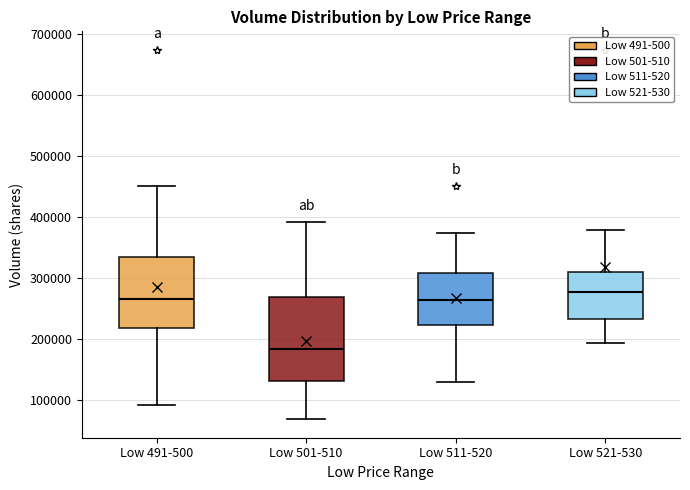

Comparing the boxes themselves (not the whiskers), which one is the tallest?

Low 501-510